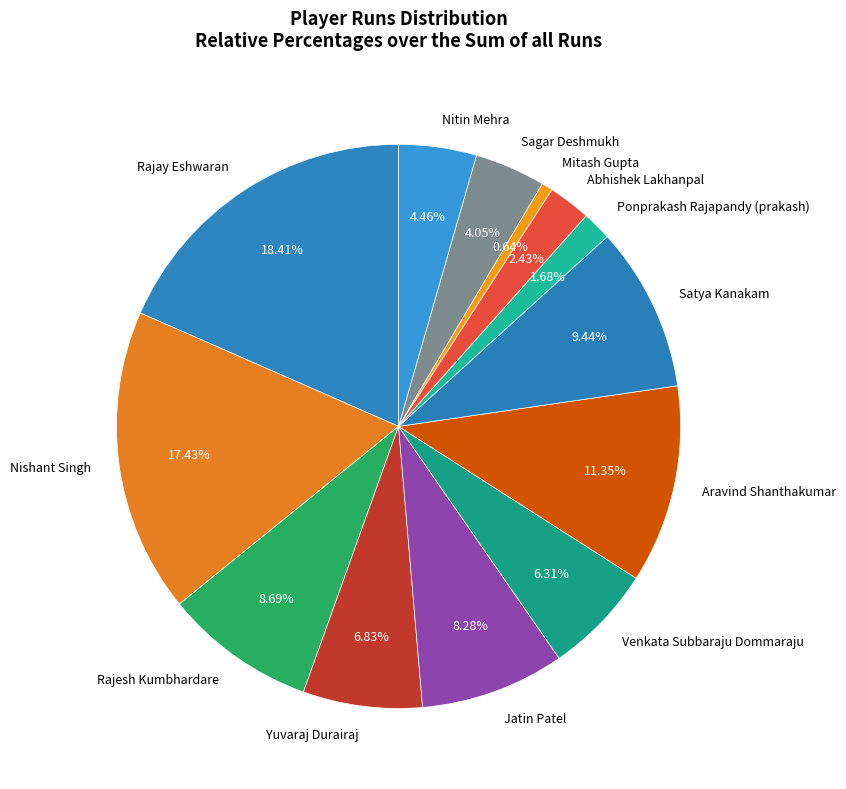

What is the ratio of the value at Satya Kanakam to the value at Rajesh Kumbhardare?

1.1